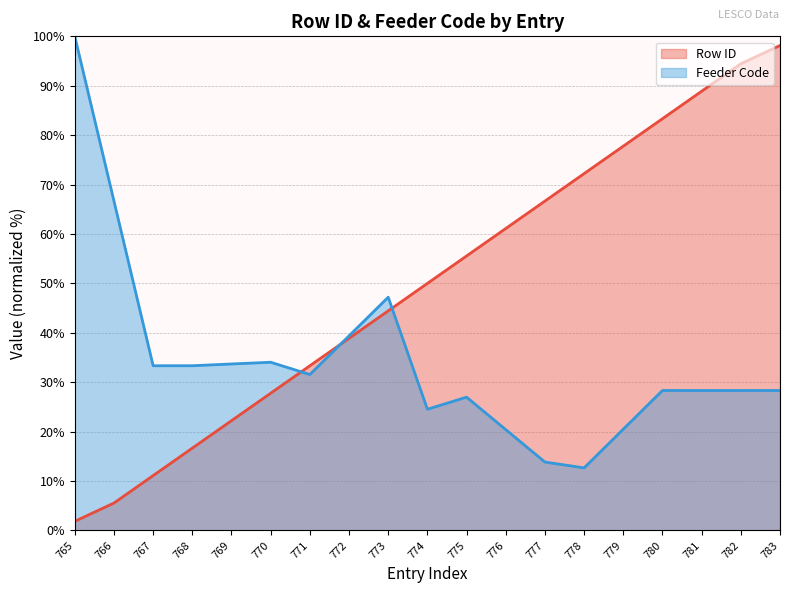

Is it true that the value at 773 is 44.4?

True